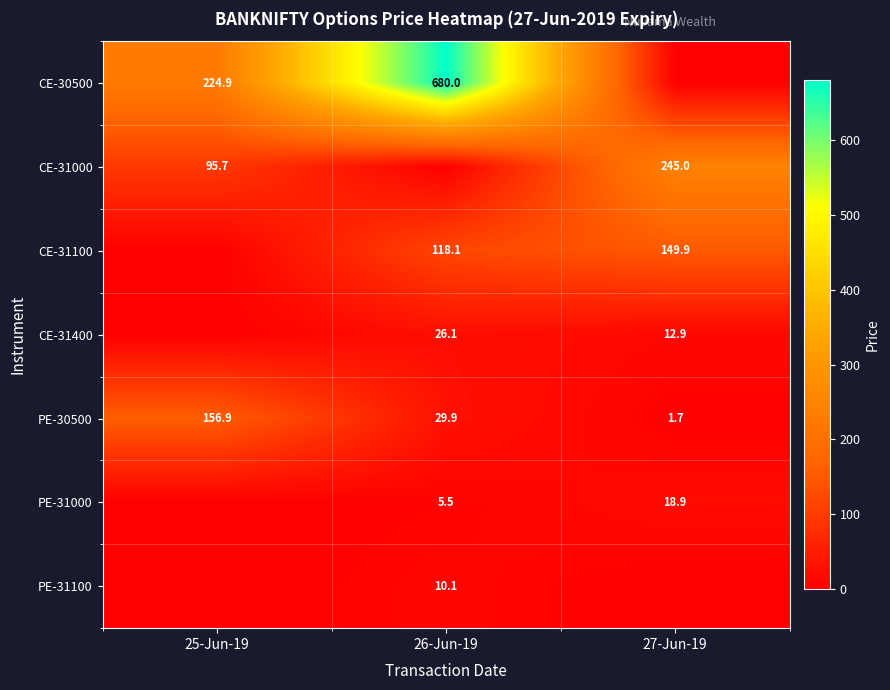

Where is PE-30500 nearest to the value 79?

26-Jun-19